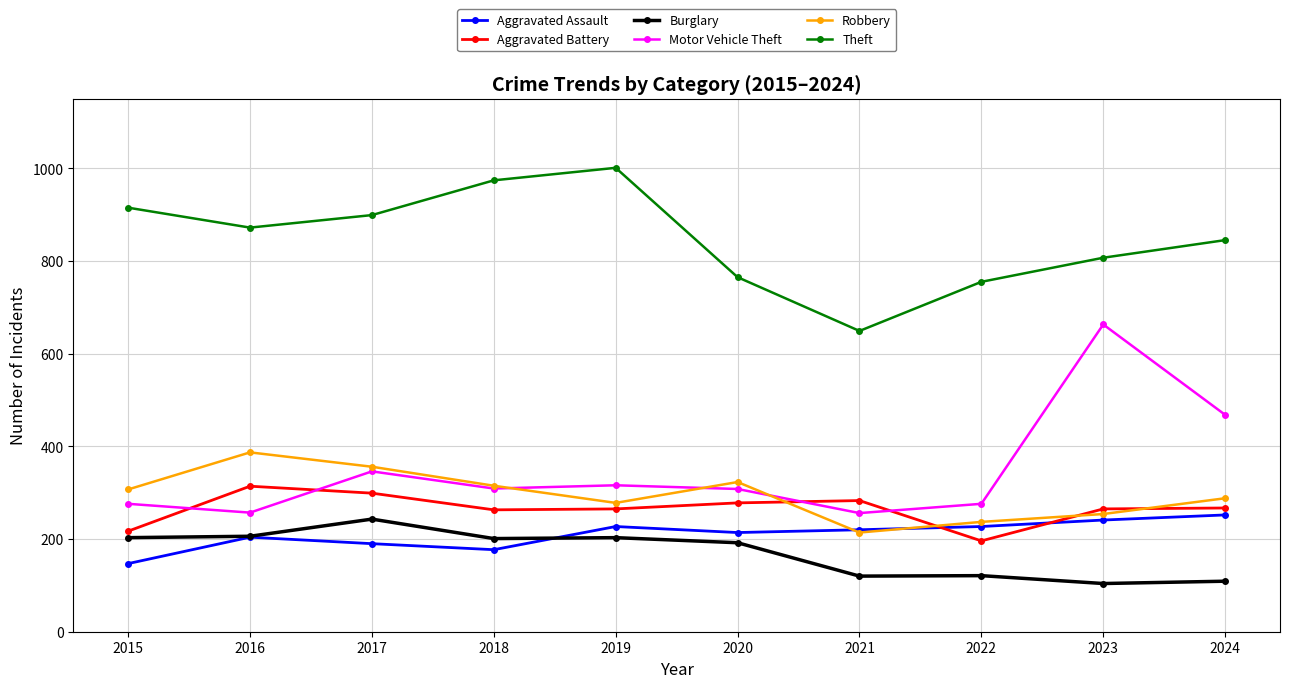

What is the difference between the Motor Vehicle Theft values at 2021 and 2022?

20